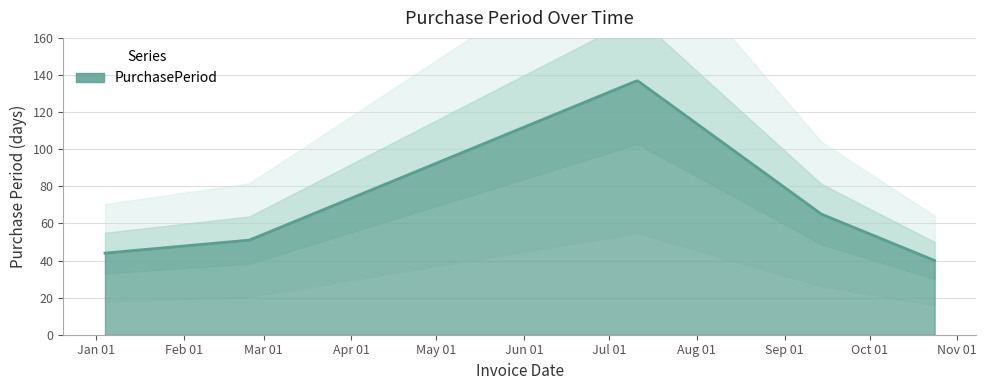

What is the difference between the maximum and second lowest values?

93